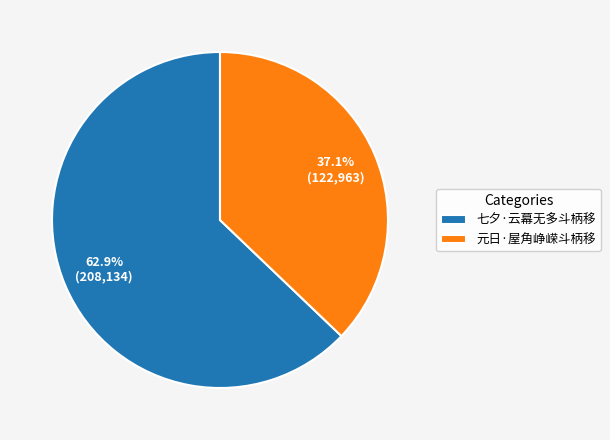

Does 七夕·云幕无多斗柄移 account for over 50% of the chart?

Yes